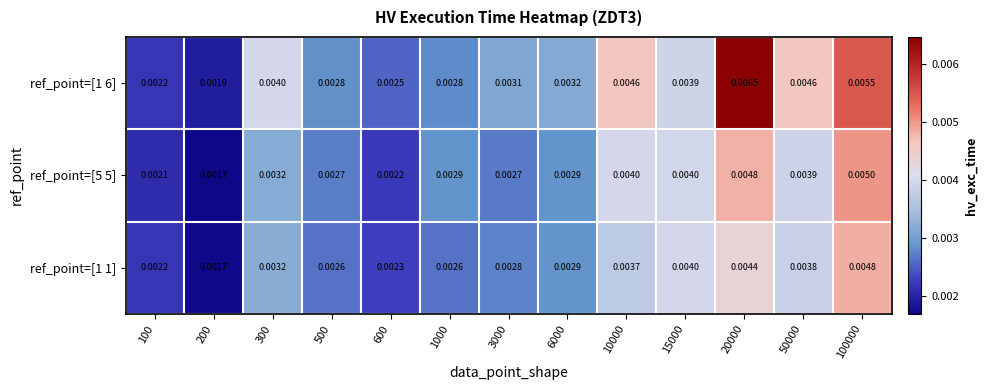

Is the value of ref_point=[1 1] at 20000 greater than the value of ref_point=[5 5] at 3000?

Yes